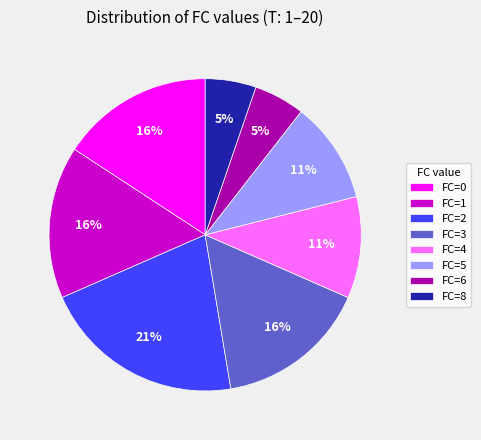

Which slice is the largest?

FC=2